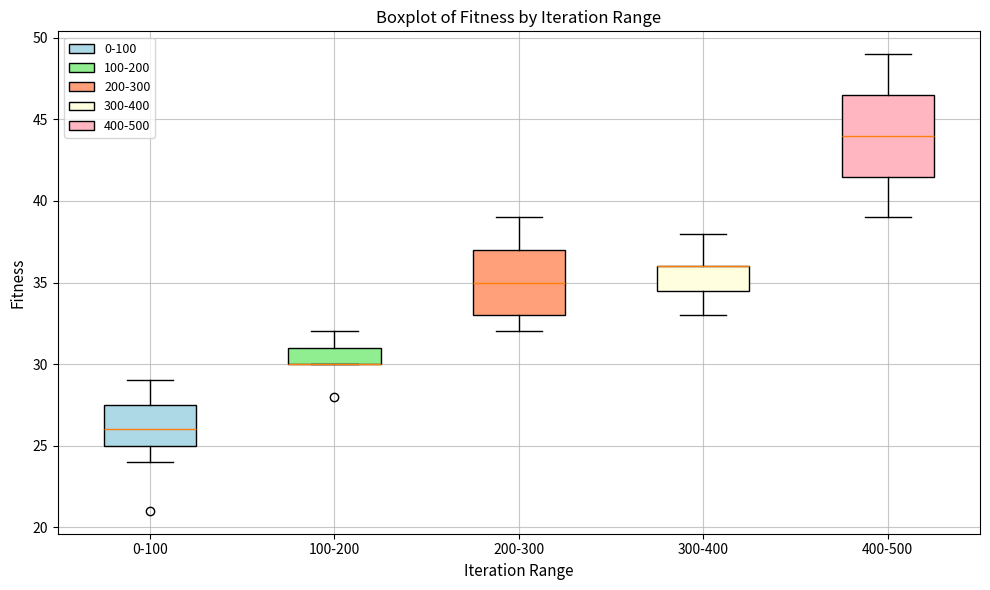

Reading left to right, read every box against the y-axis: the position of its median line, the range the box covers, and the ends of its whiskers. The values are not printed on the chart, so give them approximately, as read against the axis.

0-100: median 26.0, box 25.0 to 27.5, whiskers 24.0 to 29.0
100-200: median 30.0 (drawn on the box's lower edge), box 30.0 to 31.0, whiskers 30.0 to 32.0
200-300: median 35.0, box 33.0 to 37.0, whiskers 32.0 to 39.0
300-400: median 36.0 (drawn on the box's upper edge), box 34.5 to 36.0, whiskers 33.0 to 38.0
400-500: median 44.0, box 41.5 to 46.5, whiskers 39.0 to 49.0